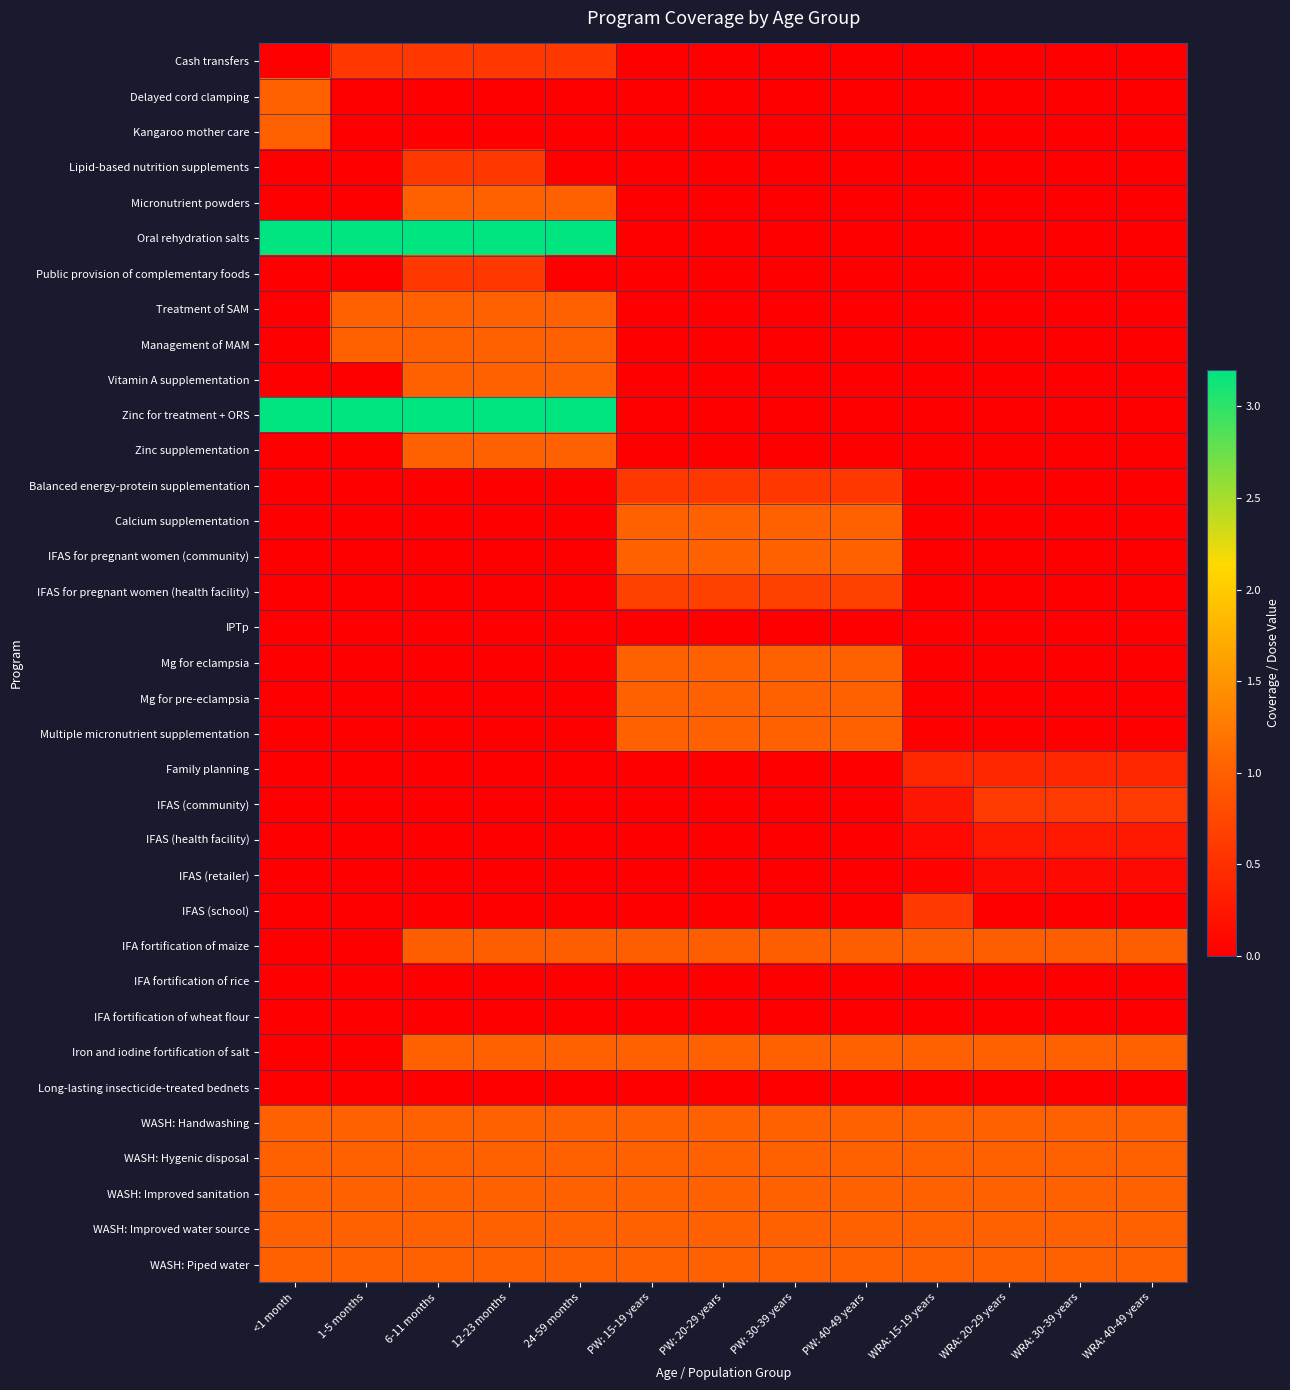

Reading left to right, transcribe all the data shown in this chart.

Cash transfers: <1 month=0.0	1-5 months=0.6	6-11 months=0.6	12-23 months=0.6	24-59 months=0.6	PW: 15-19 years=0.0	PW: 20-29 years=0.0	PW: 30-39 years=0.0	PW: 40-49 years=0.0	WRA: 15-19 years=0.0	WRA: 20-29 years=0.0	WRA: 30-39 years=0.0	WRA: 40-49 years=0.0
Delayed cord clamping: <1 month=1.0	1-5 months=0.0	6-11 months=0.0	12-23 months=0.0	24-59 months=0.0	PW: 15-19 years=0.0	PW: 20-29 years=0.0	PW: 30-39 years=0.0	PW: 40-49 years=0.0	WRA: 15-19 years=0.0	WRA: 20-29 years=0.0	WRA: 30-39 years=0.0	WRA: 40-49 years=0.0
Kangaroo mother care: <1 month=1.0	1-5 months=0.0	6-11 months=0.0	12-23 months=0.0	24-59 months=0.0	PW: 15-19 years=0.0	PW: 20-29 years=0.0	PW: 30-39 years=0.0	PW: 40-49 years=0.0	WRA: 15-19 years=0.0	WRA: 20-29 years=0.0	WRA: 30-39 years=0.0	WRA: 40-49 years=0.0
Lipid-based nutrition supplements: <1 month=0.0	1-5 months=0.0	6-11 months=0.6	12-23 months=0.6	24-59 months=0.0	PW: 15-19 years=0.0	PW: 20-29 years=0.0	PW: 30-39 years=0.0	PW: 40-49 years=0.0	WRA: 15-19 years=0.0	WRA: 20-29 years=0.0	WRA: 30-39 years=0.0	WRA: 40-49 years=0.0
Micronutrient powders: <1 month=0.0	1-5 months=0.0	6-11 months=1.0	12-23 months=1.0	24-59 months=1.0	PW: 15-19 years=0.0	PW: 20-29 years=0.0	PW: 30-39 years=0.0	PW: 40-49 years=0.0	WRA: 15-19 years=0.0	WRA: 20-29 years=0.0	WRA: 30-39 years=0.0	WRA: 40-49 years=0.0
Oral rehydration salts: <1 month=3.2	1-5 months=3.2	6-11 months=3.2	12-23 months=3.2	24-59 months=3.2	PW: 15-19 years=0.0	PW: 20-29 years=0.0	PW: 30-39 years=0.0	PW: 40-49 years=0.0	WRA: 15-19 years=0.0	WRA: 20-29 years=0.0	WRA: 30-39 years=0.0	WRA: 40-49 years=0.0
Public provision of complementary foods: <1 month=0.0	1-5 months=0.0	6-11 months=0.6	12-23 months=0.6	24-59 months=0.0	PW: 15-19 years=0.0	PW: 20-29 years=0.0	PW: 30-39 years=0.0	PW: 40-49 years=0.0	WRA: 15-19 years=0.0	WRA: 20-29 years=0.0	WRA: 30-39 years=0.0	WRA: 40-49 years=0.0
Treatment of SAM: <1 month=0.0	1-5 months=1.0	6-11 months=1.0	12-23 months=1.0	24-59 months=1.0	PW: 15-19 years=0.0	PW: 20-29 years=0.0	PW: 30-39 years=0.0	PW: 40-49 years=0.0	WRA: 15-19 years=0.0	WRA: 20-29 years=0.0	WRA: 30-39 years=0.0	WRA: 40-49 years=0.0
Management of MAM: <1 month=0.0	1-5 months=1.0	6-11 months=1.0	12-23 months=1.0	24-59 months=1.0	PW: 15-19 years=0.0	PW: 20-29 years=0.0	PW: 30-39 years=0.0	PW: 40-49 years=0.0	WRA: 15-19 years=0.0	WRA: 20-29 years=0.0	WRA: 30-39 years=0.0	WRA: 40-49 years=0.0
Vitamin A supplementation: <1 month=0.0	1-5 months=0.0	6-11 months=1.0	12-23 months=1.0	24-59 months=1.0	PW: 15-19 years=0.0	PW: 20-29 years=0.0	PW: 30-39 years=0.0	PW: 40-49 years=0.0	WRA: 15-19 years=0.0	WRA: 20-29 years=0.0	WRA: 30-39 years=0.0	WRA: 40-49 years=0.0
Zinc for treatment + ORS: <1 month=3.2	1-5 months=3.2	6-11 months=3.2	12-23 months=3.2	24-59 months=3.2	PW: 15-19 years=0.0	PW: 20-29 years=0.0	PW: 30-39 years=0.0	PW: 40-49 years=0.0	WRA: 15-19 years=0.0	WRA: 20-29 years=0.0	WRA: 30-39 years=0.0	WRA: 40-49 years=0.0
Zinc supplementation: <1 month=0.0	1-5 months=0.0	6-11 months=1.0	12-23 months=1.0	24-59 months=1.0	PW: 15-19 years=0.0	PW: 20-29 years=0.0	PW: 30-39 years=0.0	PW: 40-49 years=0.0	WRA: 15-19 years=0.0	WRA: 20-29 years=0.0	WRA: 30-39 years=0.0	WRA: 40-49 years=0.0
Balanced energy-protein supplementation: <1 month=0.0	1-5 months=0.0	6-11 months=0.0	12-23 months=0.0	24-59 months=0.0	PW: 15-19 years=0.6	PW: 20-29 years=0.6	PW: 30-39 years=0.6	PW: 40-49 years=0.6	WRA: 15-19 years=0.0	WRA: 20-29 years=0.0	WRA: 30-39 years=0.0	WRA: 40-49 years=0.0
Calcium supplementation: <1 month=0.0	1-5 months=0.0	6-11 months=0.0	12-23 months=0.0	24-59 months=0.0	PW: 15-19 years=1.0	PW: 20-29 years=1.0	PW: 30-39 years=1.0	PW: 40-49 years=1.0	WRA: 15-19 years=0.0	WRA: 20-29 years=0.0	WRA: 30-39 years=0.0	WRA: 40-49 years=0.0
IFAS for pregnant women (community): <1 month=0.0	1-5 months=0.0	6-11 months=0.0	12-23 months=0.0	24-59 months=0.0	PW: 15-19 years=1.0	PW: 20-29 years=1.0	PW: 30-39 years=1.0	PW: 40-49 years=1.0	WRA: 15-19 years=0.0	WRA: 20-29 years=0.0	WRA: 30-39 years=0.0	WRA: 40-49 years=0.0
IFAS for pregnant women (health facility): <1 month=0.0	1-5 months=0.0	6-11 months=0.0	12-23 months=0.0	24-59 months=0.0	PW: 15-19 years=0.7	PW: 20-29 years=0.7	PW: 30-39 years=0.7	PW: 40-49 years=0.7	WRA: 15-19 years=0.0	WRA: 20-29 years=0.0	WRA: 30-39 years=0.0	WRA: 40-49 years=0.0
IPTp: <1 month=0.0	1-5 months=0.0	6-11 months=0.0	12-23 months=0.0	24-59 months=0.0	PW: 15-19 years=0.0	PW: 20-29 years=0.0	PW: 30-39 years=0.0	PW: 40-49 years=0.0	WRA: 15-19 years=0.0	WRA: 20-29 years=0.0	WRA: 30-39 years=0.0	WRA: 40-49 years=0.0
Mg for eclampsia: <1 month=0.0	1-5 months=0.0	6-11 months=0.0	12-23 months=0.0	24-59 months=0.0	PW: 15-19 years=1.0	PW: 20-29 years=1.0	PW: 30-39 years=1.0	PW: 40-49 years=1.0	WRA: 15-19 years=0.0	WRA: 20-29 years=0.0	WRA: 30-39 years=0.0	WRA: 40-49 years=0.0
Mg for pre-eclampsia: <1 month=0.0	1-5 months=0.0	6-11 months=0.0	12-23 months=0.0	24-59 months=0.0	PW: 15-19 years=1.0	PW: 20-29 years=1.0	PW: 30-39 years=1.0	PW: 40-49 years=1.0	WRA: 15-19 years=0.0	WRA: 20-29 years=0.0	WRA: 30-39 years=0.0	WRA: 40-49 years=0.0
Multiple micronutrient supplementation: <1 month=0.0	1-5 months=0.0	6-11 months=0.0	12-23 months=0.0	24-59 months=0.0	PW: 15-19 years=1.0	PW: 20-29 years=1.0	PW: 30-39 years=1.0	PW: 40-49 years=1.0	WRA: 15-19 years=0.0	WRA: 20-29 years=0.0	WRA: 30-39 years=0.0	WRA: 40-49 years=0.0
Family planning: <1 month=0.0	1-5 months=0.0	6-11 months=0.0	12-23 months=0.0	24-59 months=0.0	PW: 15-19 years=0.0	PW: 20-29 years=0.0	PW: 30-39 years=0.0	PW: 40-49 years=0.0	WRA: 15-19 years=0.4	WRA: 20-29 years=0.4	WRA: 30-39 years=0.4	WRA: 40-49 years=0.4
IFAS (community): <1 month=0.0	1-5 months=0.0	6-11 months=0.0	12-23 months=0.0	24-59 months=0.0	PW: 15-19 years=0.0	PW: 20-29 years=0.0	PW: 30-39 years=0.0	PW: 40-49 years=0.0	WRA: 15-19 years=0.2	WRA: 20-29 years=0.6	WRA: 30-39 years=0.6	WRA: 40-49 years=0.6
IFAS (health facility): <1 month=0.0	1-5 months=0.0	6-11 months=0.0	12-23 months=0.0	24-59 months=0.0	PW: 15-19 years=0.0	PW: 20-29 years=0.0	PW: 30-39 years=0.0	PW: 40-49 years=0.0	WRA: 15-19 years=0.1	WRA: 20-29 years=0.3	WRA: 30-39 years=0.3	WRA: 40-49 years=0.3
IFAS (retailer): <1 month=0.0	1-5 months=0.0	6-11 months=0.0	12-23 months=0.0	24-59 months=0.0	PW: 15-19 years=0.0	PW: 20-29 years=0.0	PW: 30-39 years=0.0	PW: 40-49 years=0.0	WRA: 15-19 years=0.0	WRA: 20-29 years=0.1	WRA: 30-39 years=0.1	WRA: 40-49 years=0.1
IFAS (school): <1 month=0.0	1-5 months=0.0	6-11 months=0.0	12-23 months=0.0	24-59 months=0.0	PW: 15-19 years=0.0	PW: 20-29 years=0.0	PW: 30-39 years=0.0	PW: 40-49 years=0.0	WRA: 15-19 years=0.6	WRA: 20-29 years=0.0	WRA: 30-39 years=0.0	WRA: 40-49 years=0.0
IFA fortification of maize: <1 month=0.0	1-5 months=0.0	6-11 months=1.0	12-23 months=1.0	24-59 months=1.0	PW: 15-19 years=1.0	PW: 20-29 years=1.0	PW: 30-39 years=1.0	PW: 40-49 years=1.0	WRA: 15-19 years=1.0	WRA: 20-29 years=1.0	WRA: 30-39 years=1.0	WRA: 40-49 years=1.0
IFA fortification of rice: <1 month=0.0	1-5 months=0.0	6-11 months=0.0	12-23 months=0.0	24-59 months=0.0	PW: 15-19 years=0.0	PW: 20-29 years=0.0	PW: 30-39 years=0.0	PW: 40-49 years=0.0	WRA: 15-19 years=0.0	WRA: 20-29 years=0.0	WRA: 30-39 years=0.0	WRA: 40-49 years=0.0
IFA fortification of wheat flour: <1 month=0.0	1-5 months=0.0	6-11 months=0.0	12-23 months=0.0	24-59 months=0.0	PW: 15-19 years=0.0	PW: 20-29 years=0.0	PW: 30-39 years=0.0	PW: 40-49 years=0.0	WRA: 15-19 years=0.0	WRA: 20-29 years=0.0	WRA: 30-39 years=0.0	WRA: 40-49 years=0.0
Iron and iodine fortification of salt: <1 month=0.0	1-5 months=0.0	6-11 months=1.0	12-23 months=1.0	24-59 months=1.0	PW: 15-19 years=1.0	PW: 20-29 years=1.0	PW: 30-39 years=1.0	PW: 40-49 years=1.0	WRA: 15-19 years=1.0	WRA: 20-29 years=1.0	WRA: 30-39 years=1.0	WRA: 40-49 years=1.0
Long-lasting insecticide-treated bednets: <1 month=0.0	1-5 months=0.0	6-11 months=0.0	12-23 months=0.0	24-59 months=0.0	PW: 15-19 years=0.0	PW: 20-29 years=0.0	PW: 30-39 years=0.0	PW: 40-49 years=0.0	WRA: 15-19 years=0.0	WRA: 20-29 years=0.0	WRA: 30-39 years=0.0	WRA: 40-49 years=0.0
WASH: Handwashing: <1 month=1.0	1-5 months=1.0	6-11 months=1.0	12-23 months=1.0	24-59 months=1.0	PW: 15-19 years=1.0	PW: 20-29 years=1.0	PW: 30-39 years=1.0	PW: 40-49 years=1.0	WRA: 15-19 years=1.0	WRA: 20-29 years=1.0	WRA: 30-39 years=1.0	WRA: 40-49 years=1.0
WASH: Hygenic disposal: <1 month=1.0	1-5 months=1.0	6-11 months=1.0	12-23 months=1.0	24-59 months=1.0	PW: 15-19 years=1.0	PW: 20-29 years=1.0	PW: 30-39 years=1.0	PW: 40-49 years=1.0	WRA: 15-19 years=1.0	WRA: 20-29 years=1.0	WRA: 30-39 years=1.0	WRA: 40-49 years=1.0
WASH: Improved sanitation: <1 month=1.0	1-5 months=1.0	6-11 months=1.0	12-23 months=1.0	24-59 months=1.0	PW: 15-19 years=1.0	PW: 20-29 years=1.0	PW: 30-39 years=1.0	PW: 40-49 years=1.0	WRA: 15-19 years=1.0	WRA: 20-29 years=1.0	WRA: 30-39 years=1.0	WRA: 40-49 years=1.0
WASH: Improved water source: <1 month=1.0	1-5 months=1.0	6-11 months=1.0	12-23 months=1.0	24-59 months=1.0	PW: 15-19 years=1.0	PW: 20-29 years=1.0	PW: 30-39 years=1.0	PW: 40-49 years=1.0	WRA: 15-19 years=1.0	WRA: 20-29 years=1.0	WRA: 30-39 years=1.0	WRA: 40-49 years=1.0
WASH: Piped water: <1 month=1.0	1-5 months=1.0	6-11 months=1.0	12-23 months=1.0	24-59 months=1.0	PW: 15-19 years=1.0	PW: 20-29 years=1.0	PW: 30-39 years=1.0	PW: 40-49 years=1.0	WRA: 15-19 years=1.0	WRA: 20-29 years=1.0	WRA: 30-39 years=1.0	WRA: 40-49 years=1.0